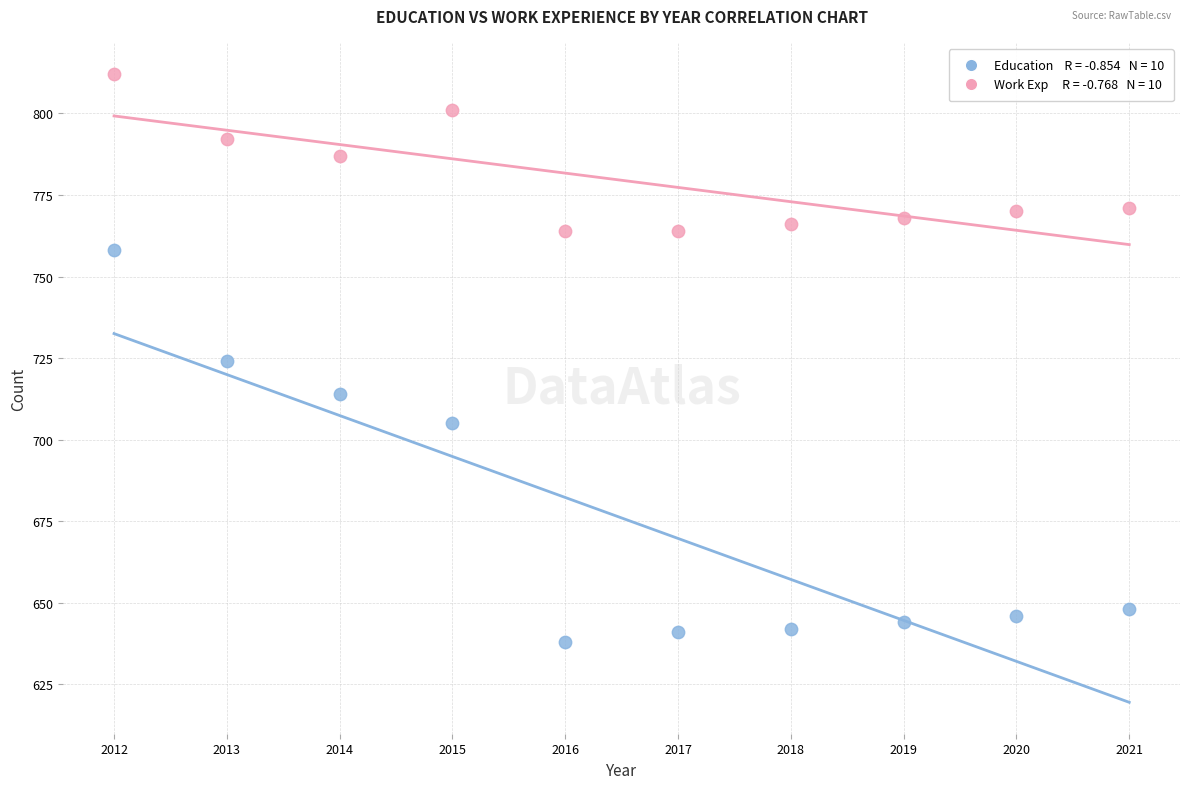

Across all data points, what is the range of Y values (max minus min)?

174